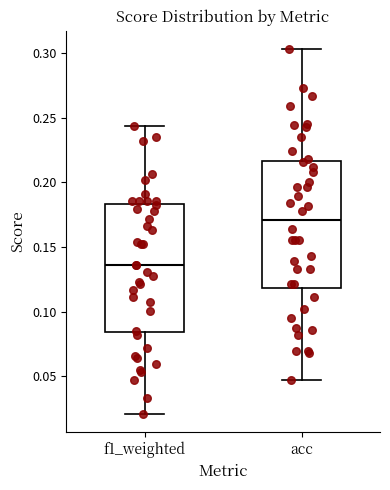

Reading left to right, read every box against the y-axis: the position of its median line, the range the box covers, and the ends of its whiskers. The values are not printed on the chart, so give them approximately, as read against the axis.

f1_weighted: median 0.135, box 0.085 to 0.185, whiskers 0.020 to 0.245
acc: median 0.170, box 0.120 to 0.215, whiskers 0.050 to 0.305